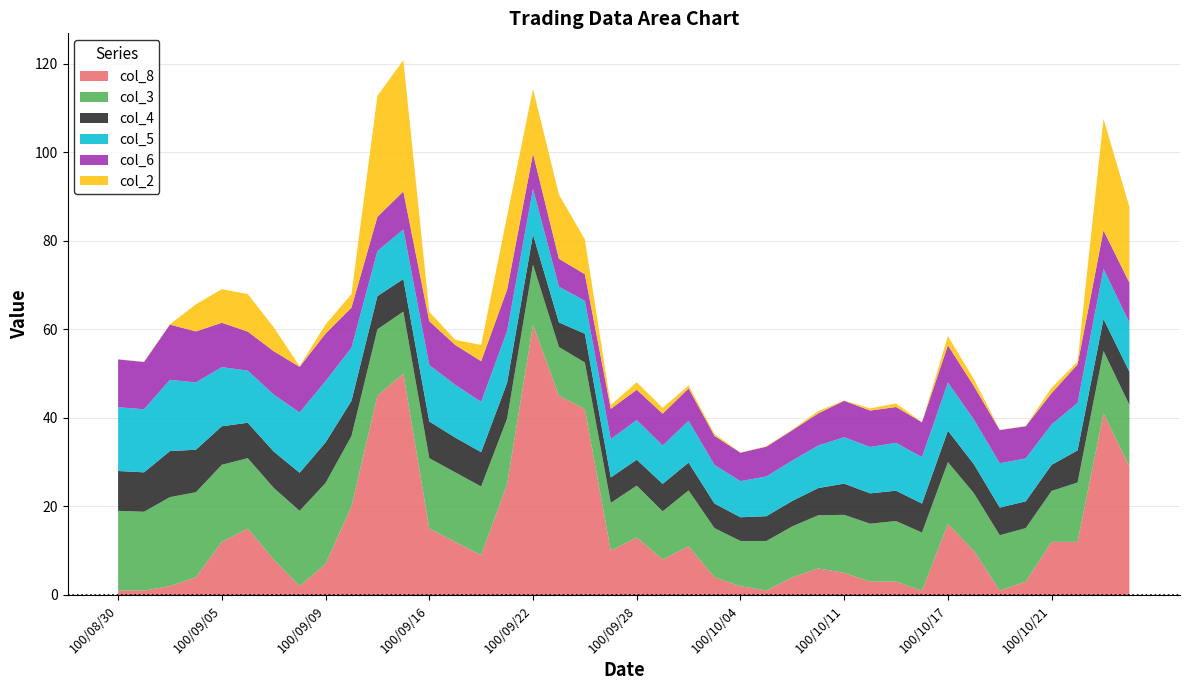

What is the total value across all series at 100/09/05?

69.1